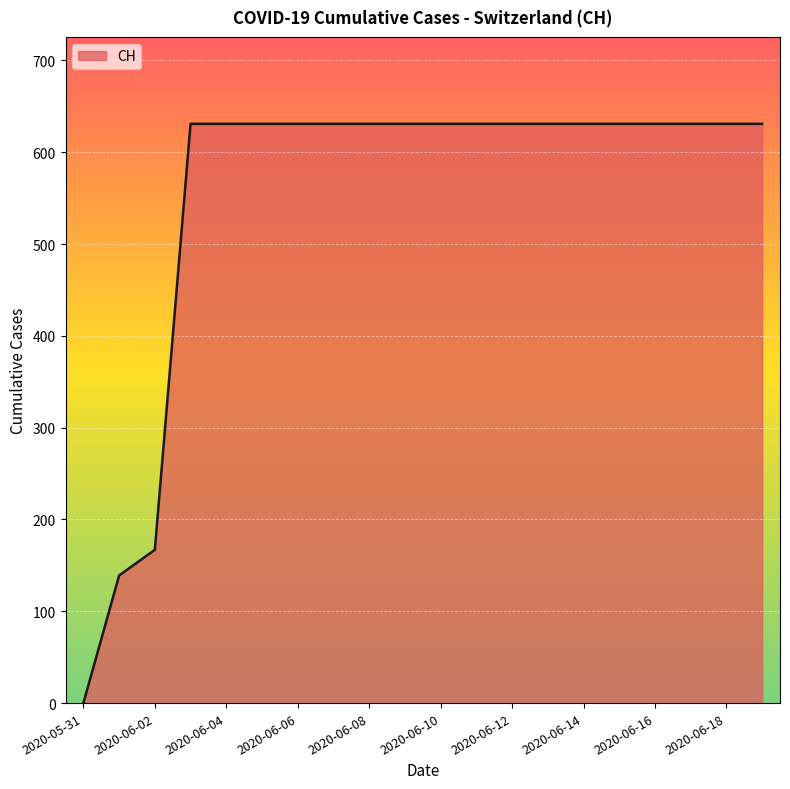

What is the difference between the maximum and minimum values?

631